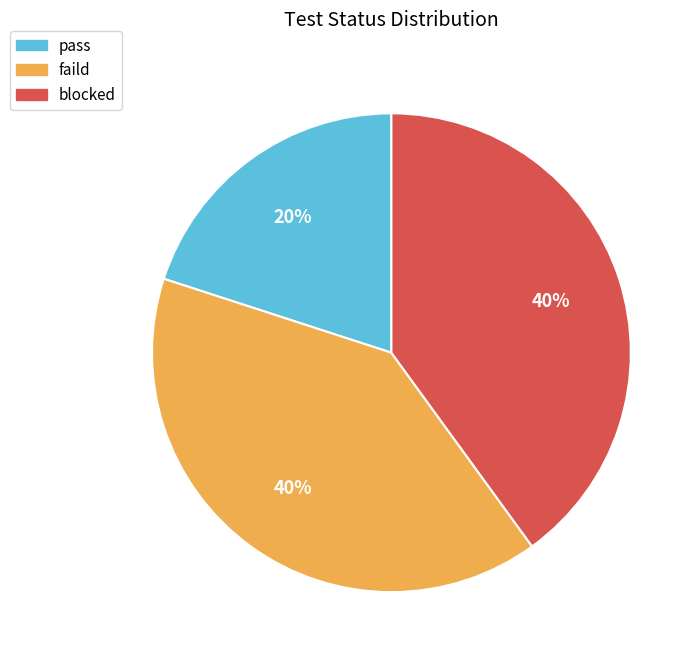

Between pass and faild, which is larger?

faild